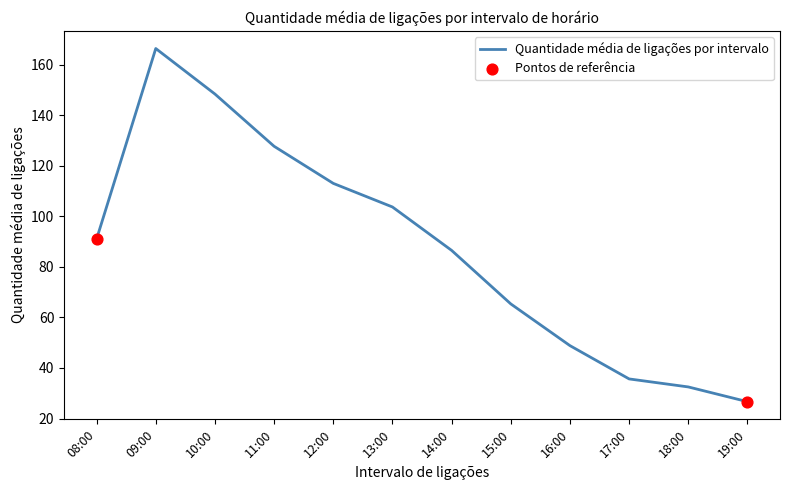

Between 19:00 and 14:00, which is larger?

14:00